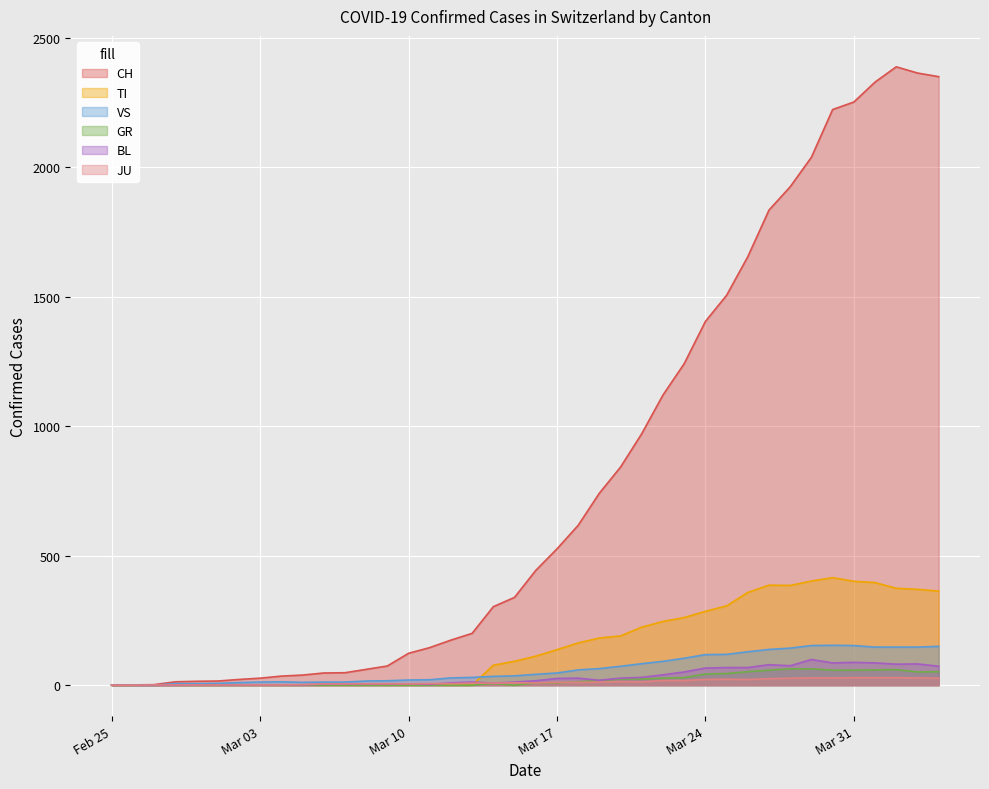

Which series has the largest total across all categories?

CH